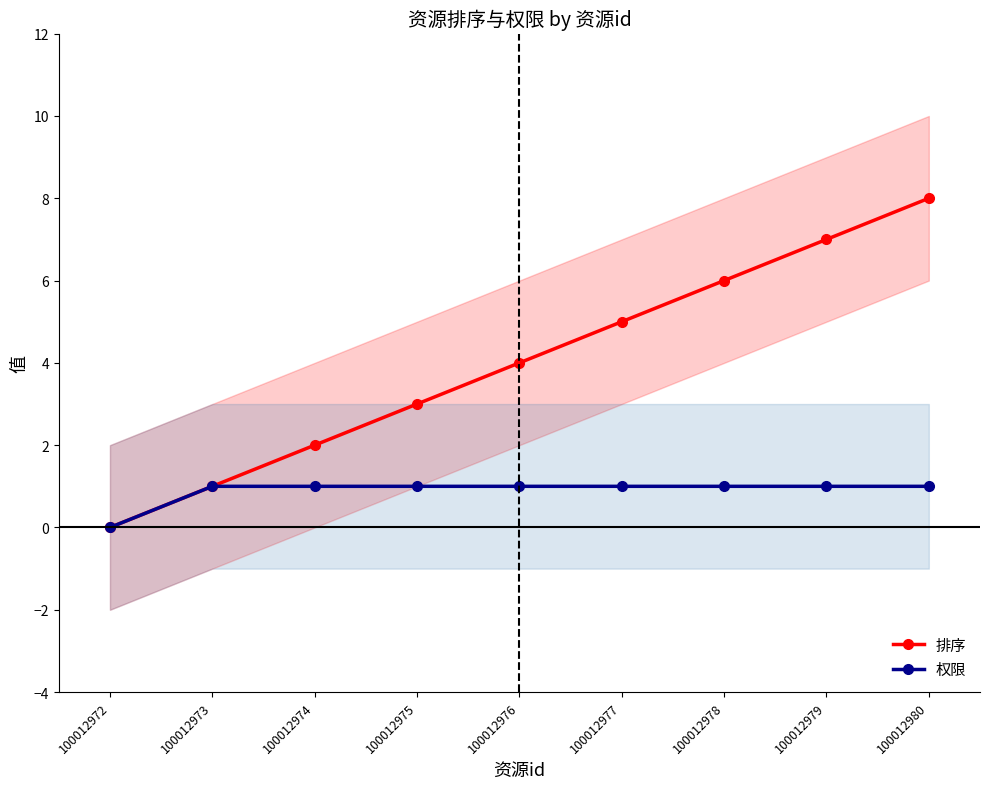

True or false: 权限 has a value of 1 at 100012977.

True